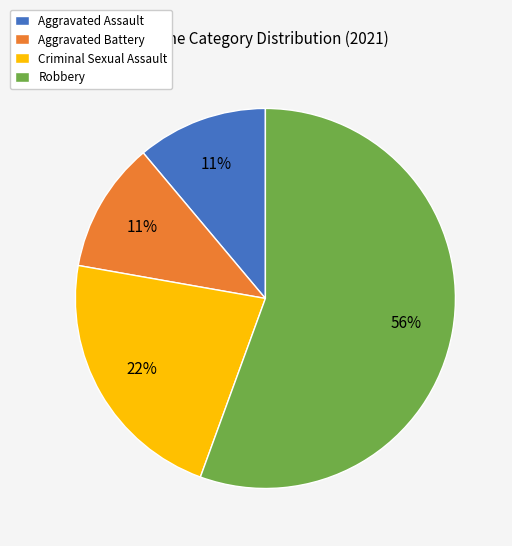

To the nearest percent, what is the average slice percentage?

25%